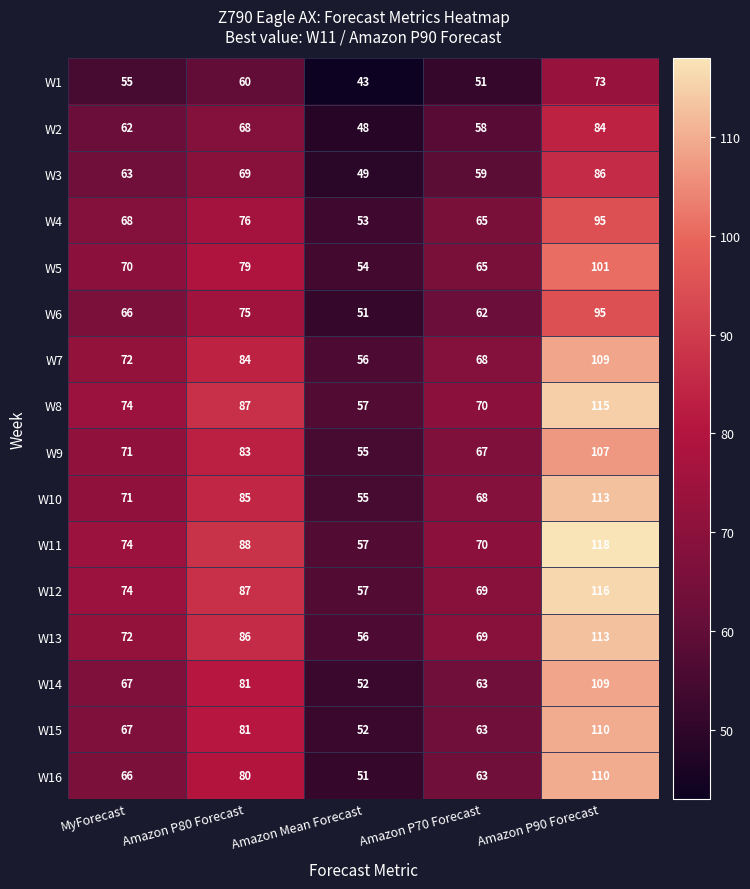

How many data points in W2 are less than 62?

2